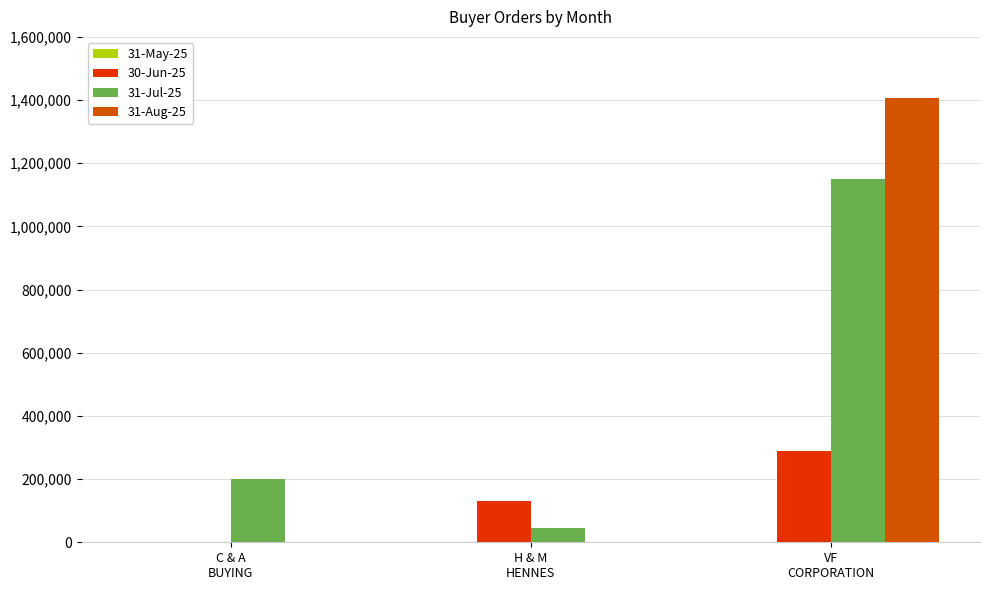

True or false: 31-Aug-25 has a value of -765570 at C & A
BUYING.

False